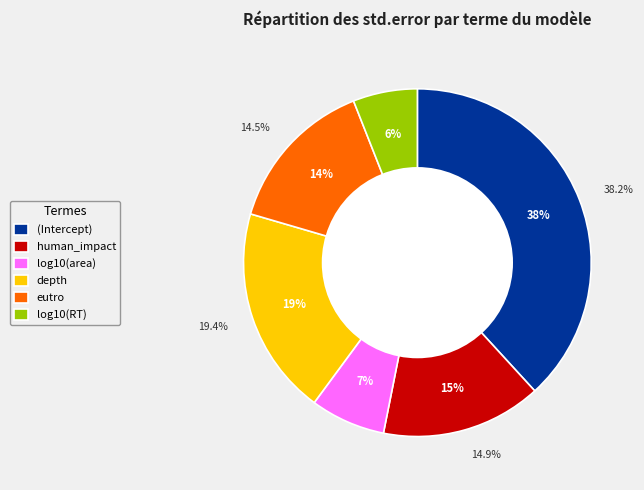

To the nearest percent, what portion does (Intercept) represent?

38%